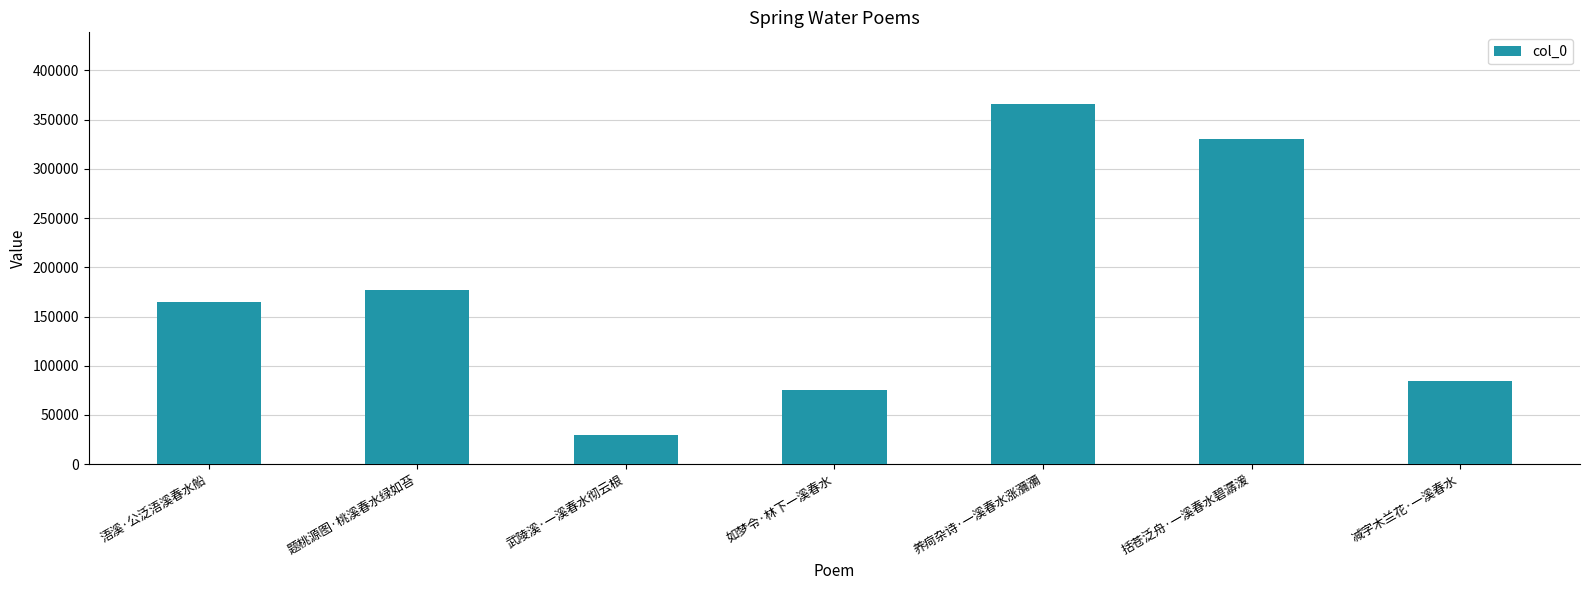

Read the value at 武陵溪·一溪春水彻云根, to the nearest 50.

29400